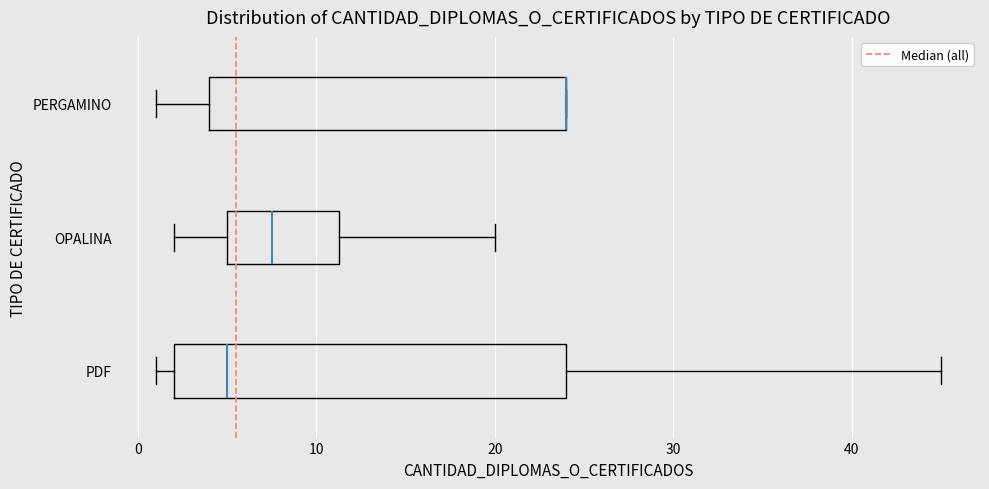

Reading bottom to top, transcribe this box plot: for each box, give where its median line is, the range the box spans, and where its two whiskers end, as read against the x-axis. The values are not printed on the chart, so give them approximately, as read against the axis.

PDF: median 5, box 2 to 24, whiskers 1 to 45
OPALINA: median 8, box 5 to 11, whiskers 2 to 20
PERGAMINO: median 24 (drawn on the box's right edge), box 4 to 24, whiskers 1 to 24